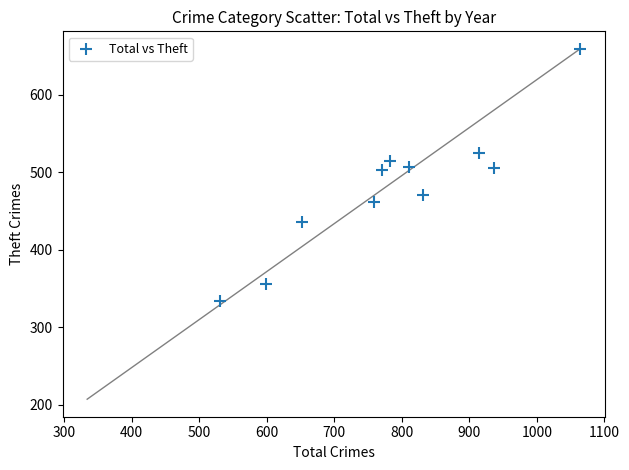

What is the average Y value?

479